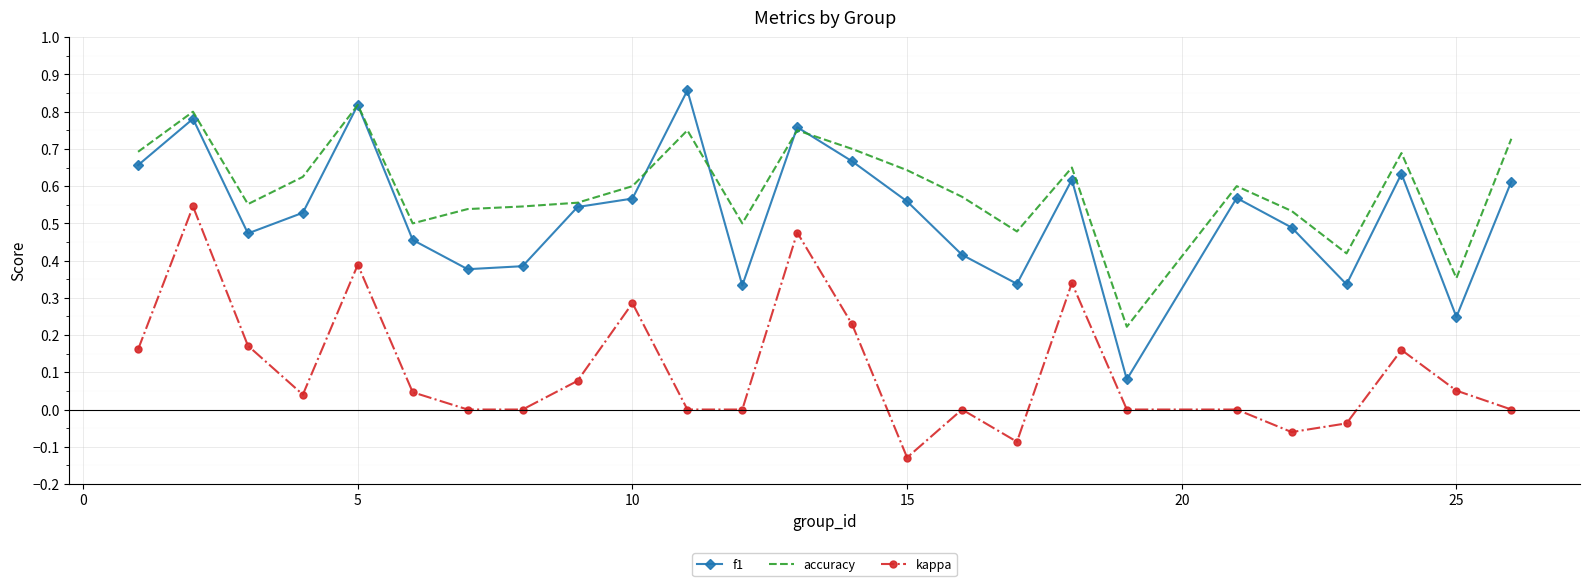

Which series has the largest total across all categories?

accuracy